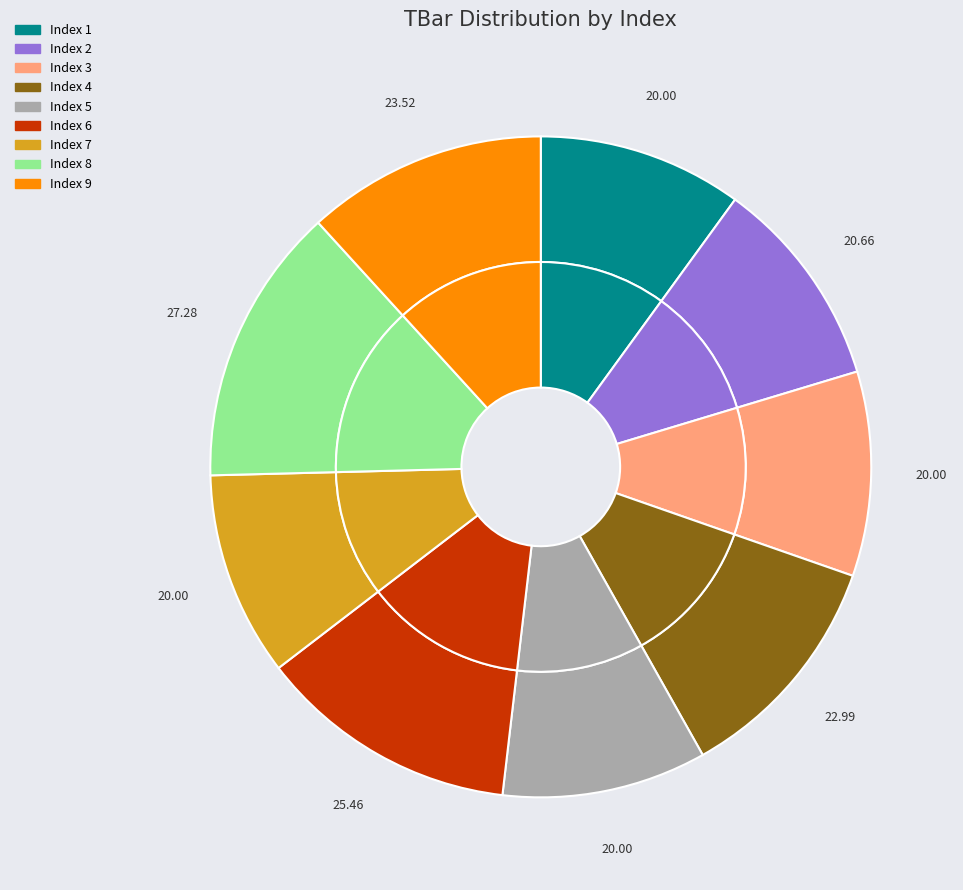

Which has a higher value, 4 or 3?

4